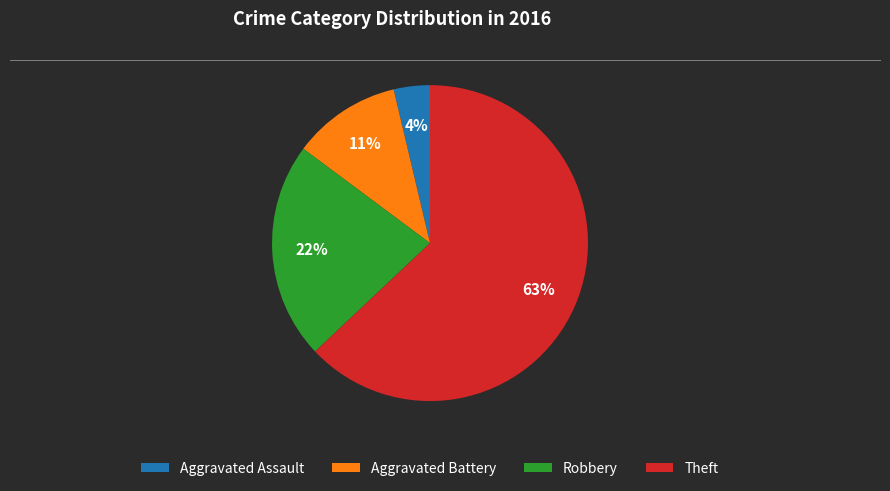

Which category accounts for the majority?

Theft